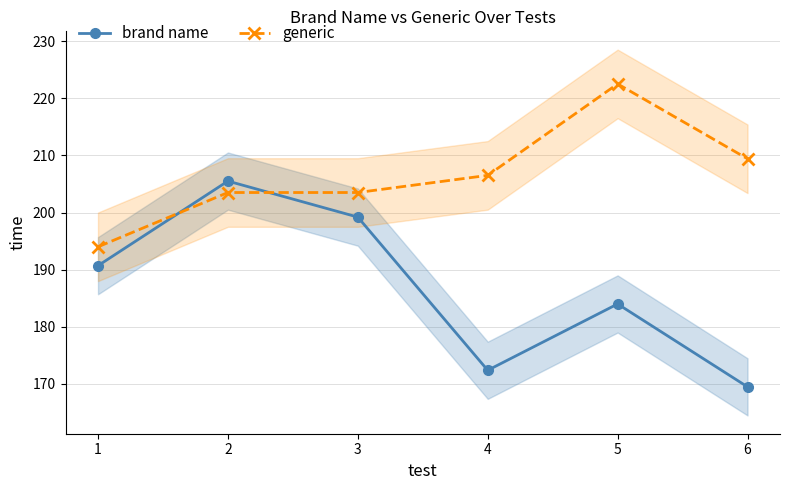

What is the value of the brand name point at the 4th from the left?

172.4